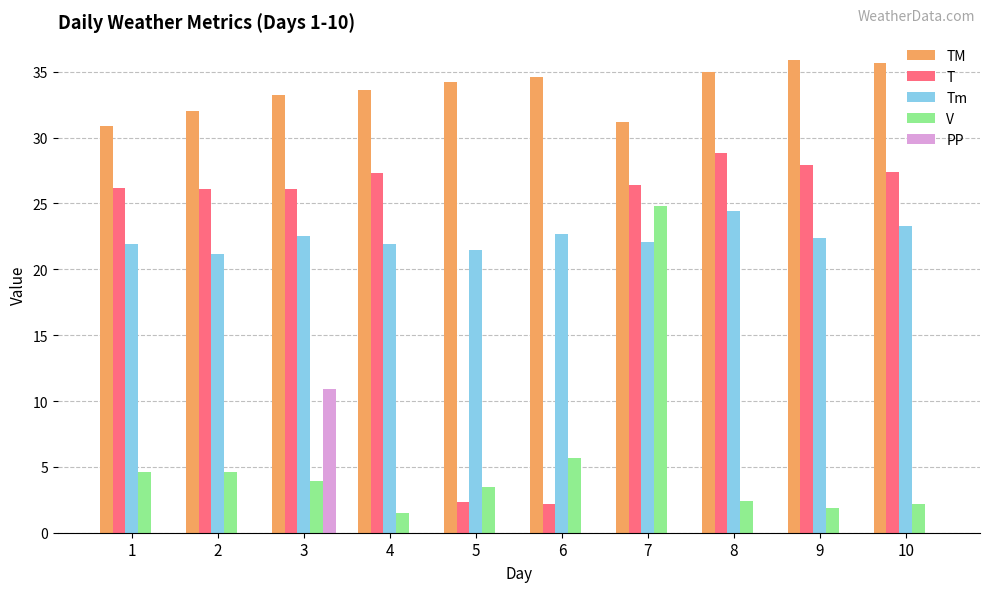

Which series has the largest total across all categories?

TM